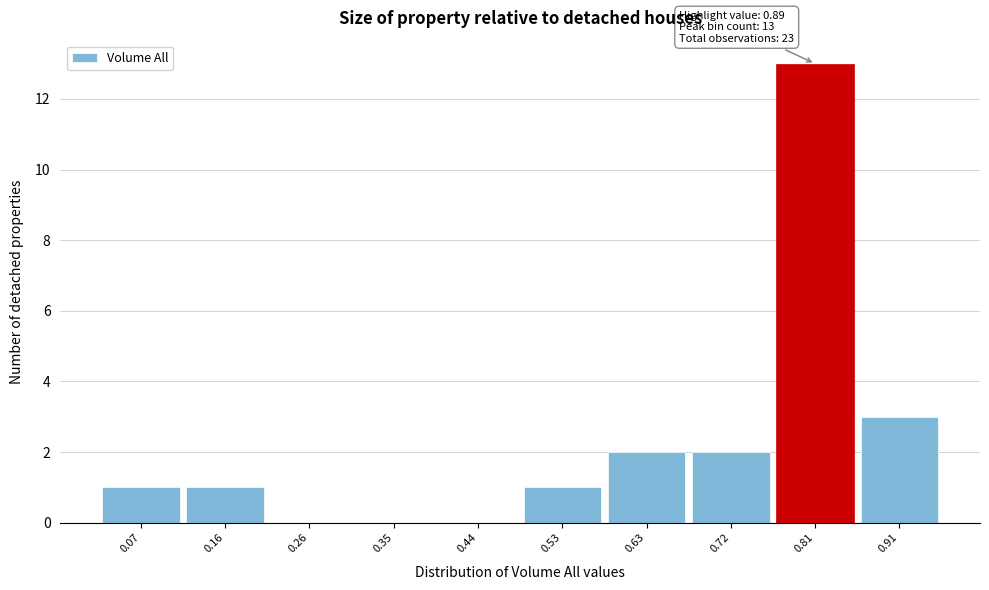

Reading left to right, what are all the values shown in this chart?

0.07=1	0.16=1	0.26=0	0.35=0	0.44=0	0.53=1	0.63=2	0.72=2	0.81=13	0.91=3